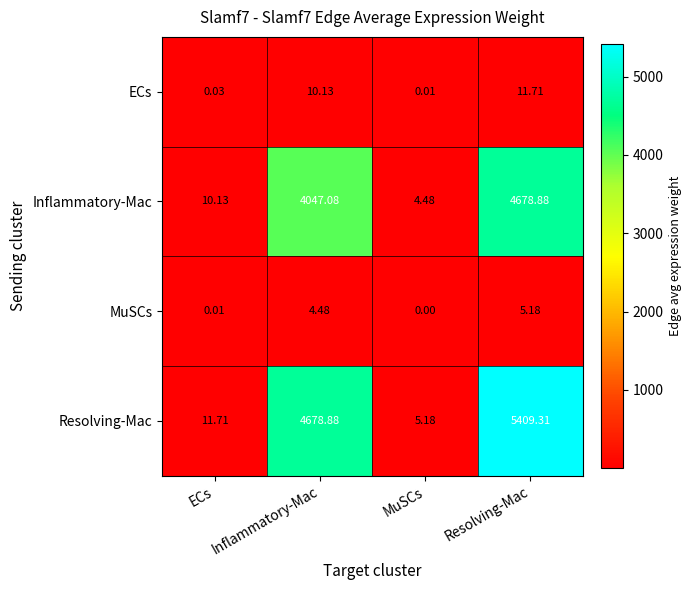

Which series changed the most between MuSCs and Resolving-Mac?

Resolving-Mac